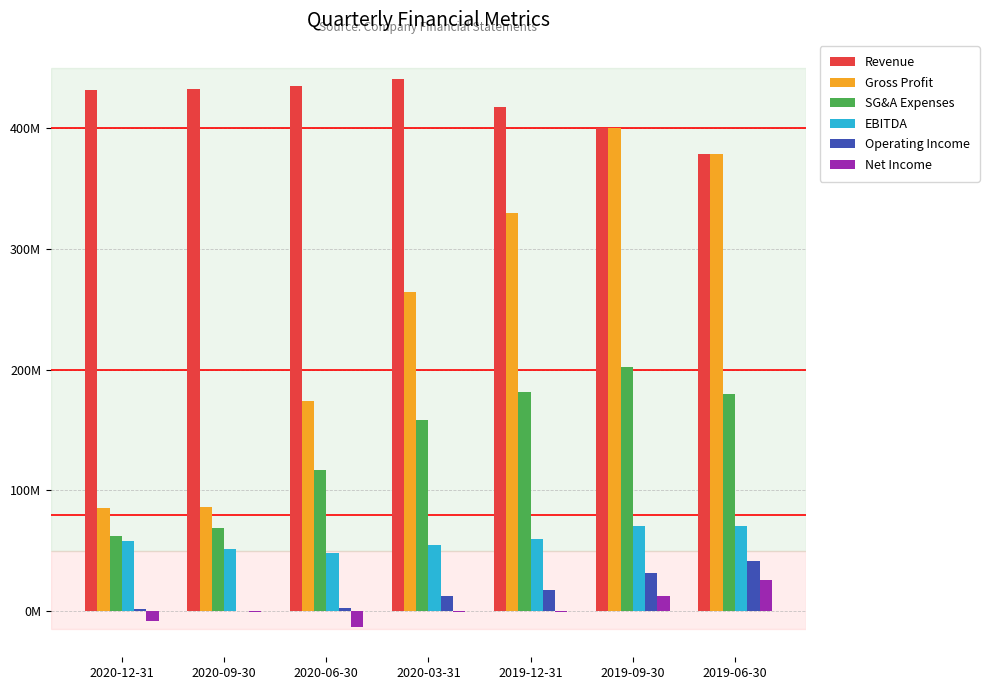

Are the bars grouped side by side (vs. stacked)?

Yes